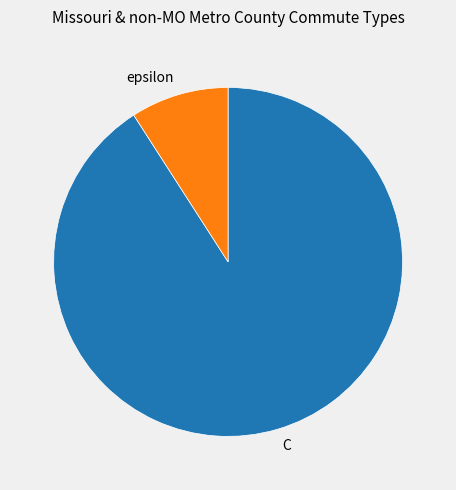

Which category has the biggest portion of the pie?

C